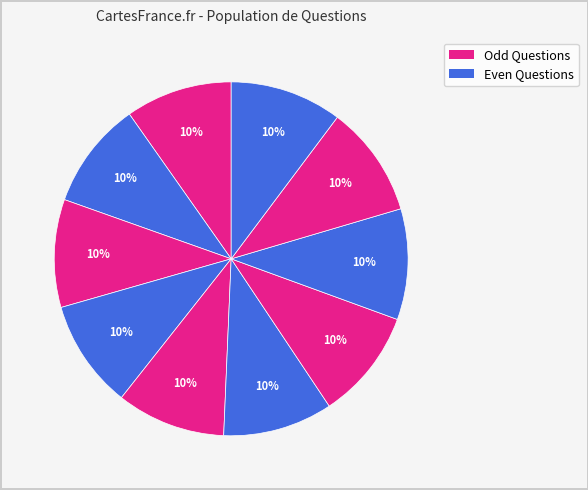

Is there a majority slice in this chart?

No